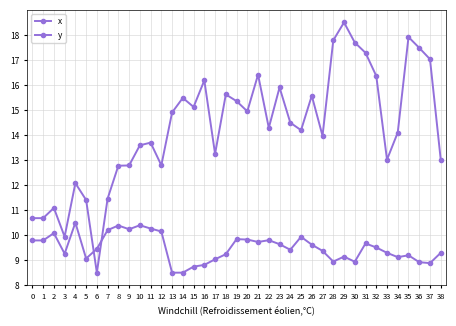

What is the difference between the x values at 13 and 6?

1.0